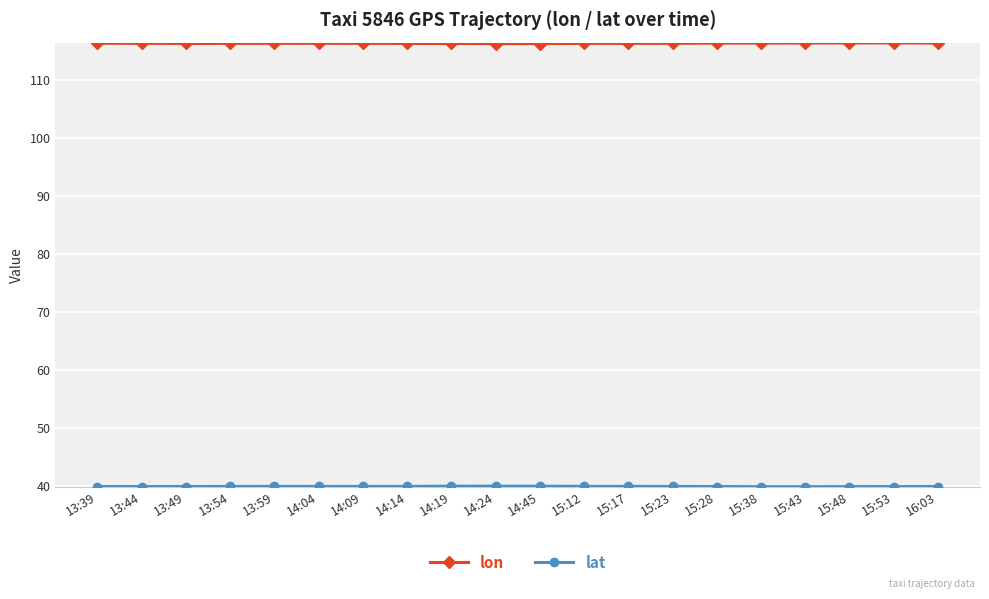

What is the difference between the highest and lowest values at 14:14?

76.4